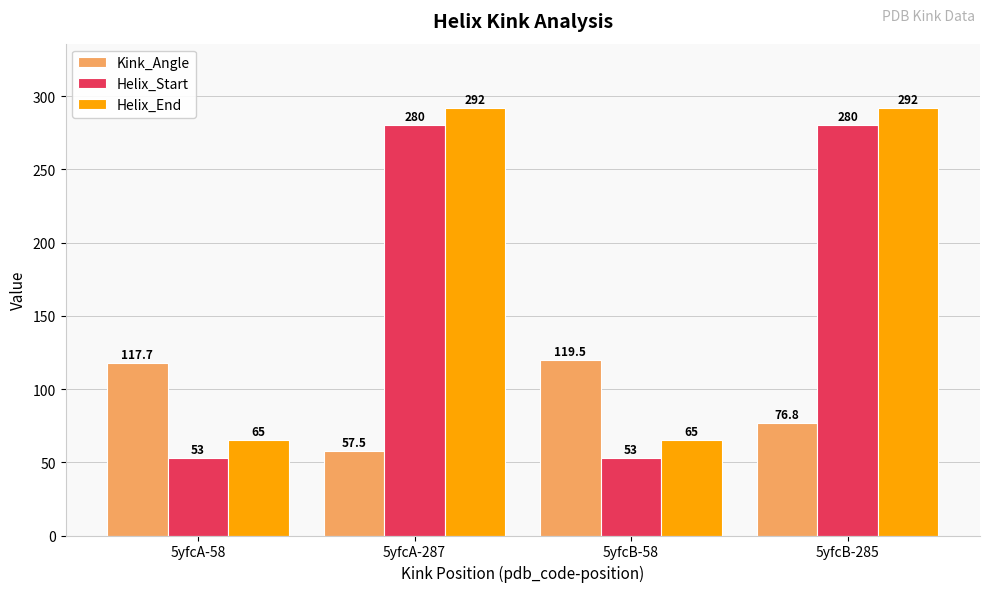

Which series has the largest total across all categories?

Helix_End